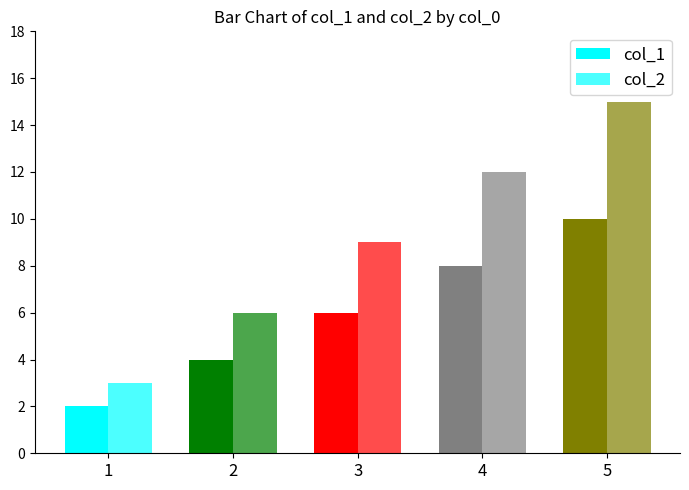

Is the value of col_2 at 4 greater than the value of col_1 at 1?

Yes